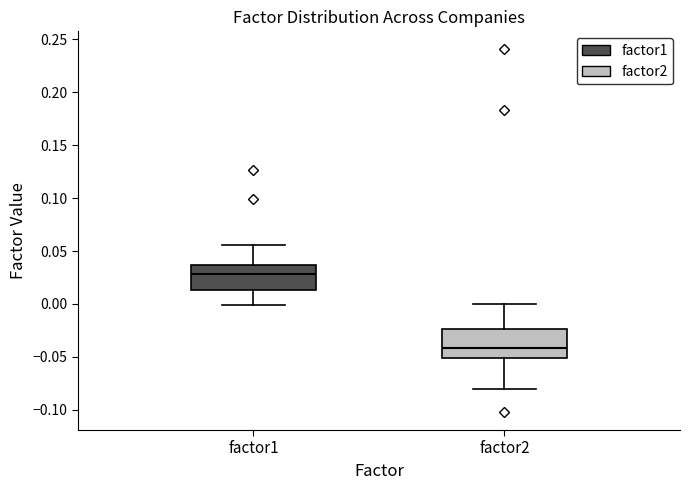

Where is the upper edge of the box for factor2 on the y-axis? The values are not printed on the chart, so give them approximately, as read against the axis.

-0.025